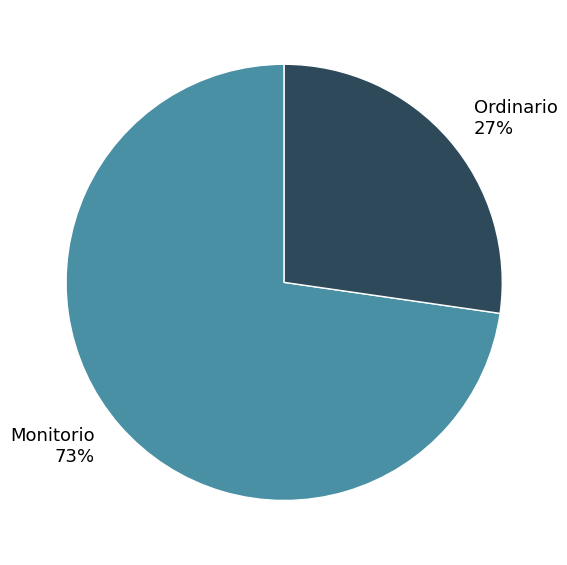

How many segments does this pie chart have?

2